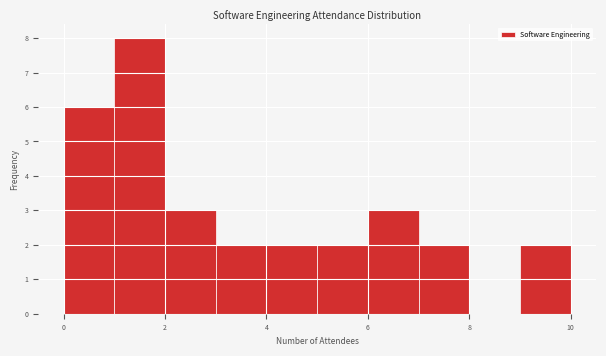

Reading left to right, list every bar in this chart as the range it spans on the x-axis followed by its height. The values are not printed on the chart, so give them approximately, as read against the axis.

0 to 1: 6
1 to 2: 8
2 to 3: 3
3 to 4: 2
4 to 5: 2
5 to 6: 2
6 to 7: 3
7 to 8: 2
8 to 9: 0
9 to 10: 2